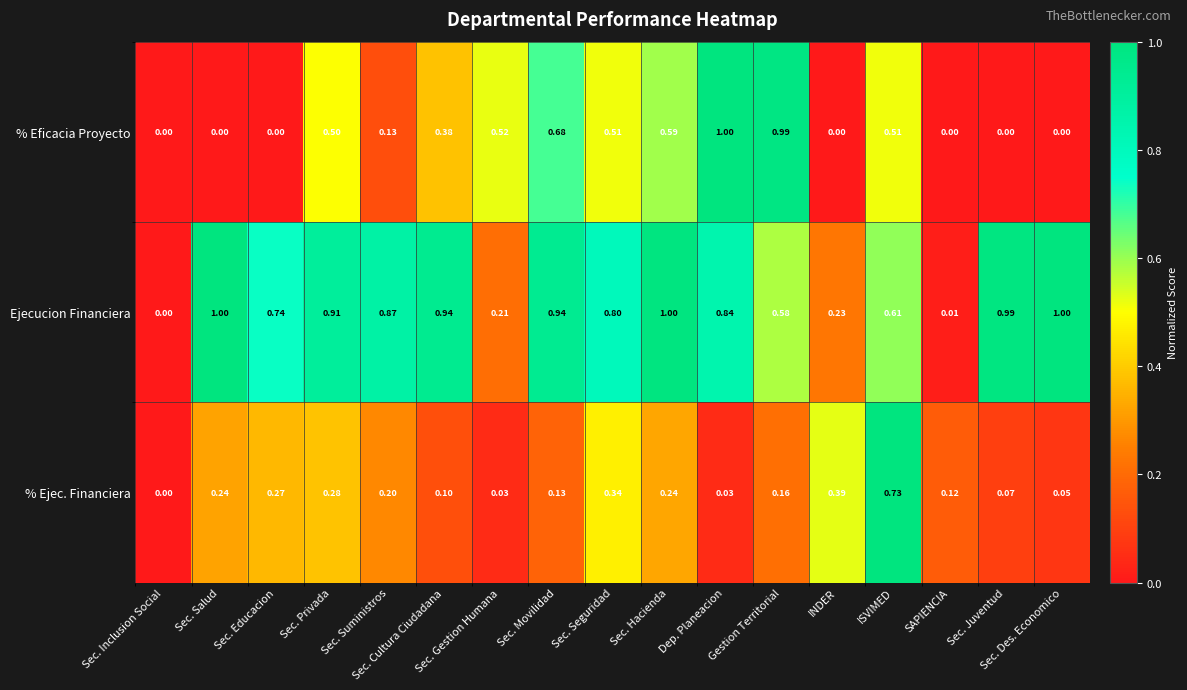

List the series in order of their overall mean, lowest first.

% Ejec. Financiera, % Eficacia Proyecto, Ejecucion Financiera